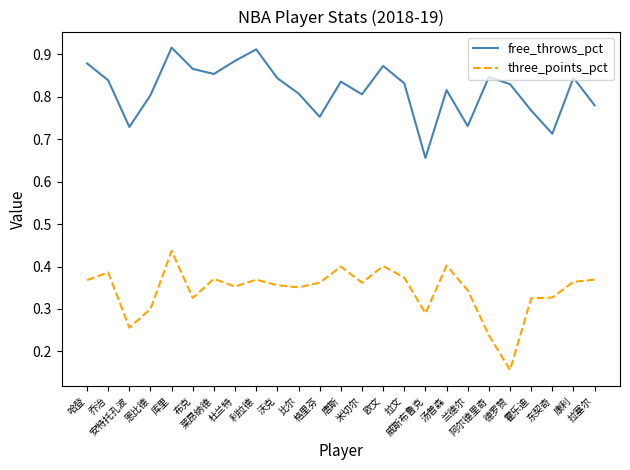

True or false: three_points_pct and free_throws_pct intersect in this chart.

False